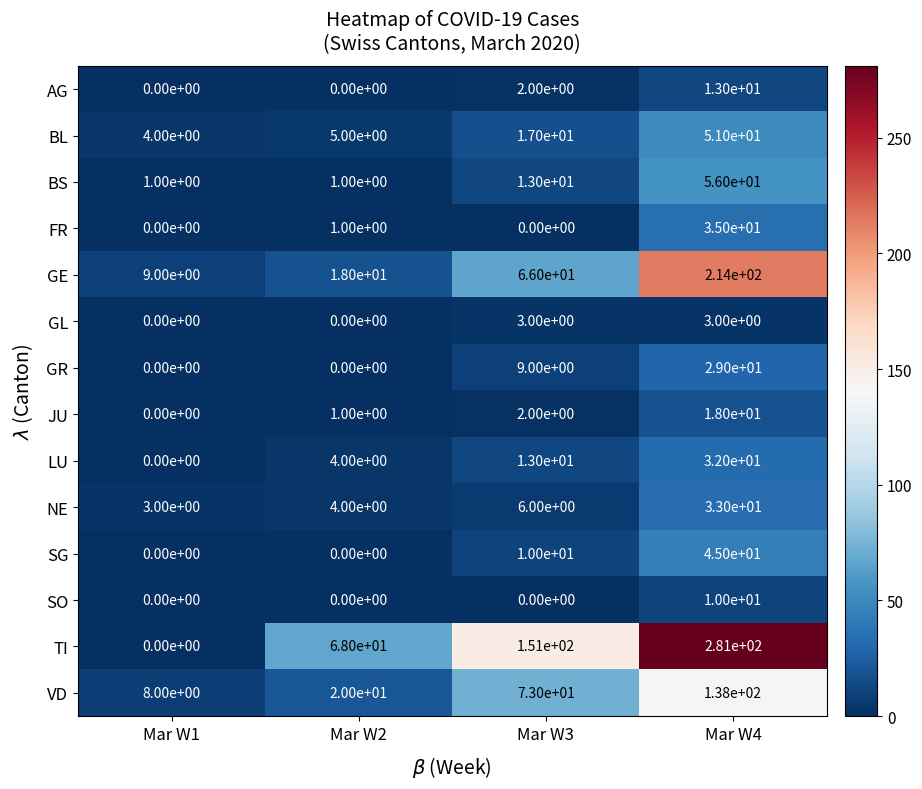

Which series changed the most between Mar W1 and Mar W3?

TI